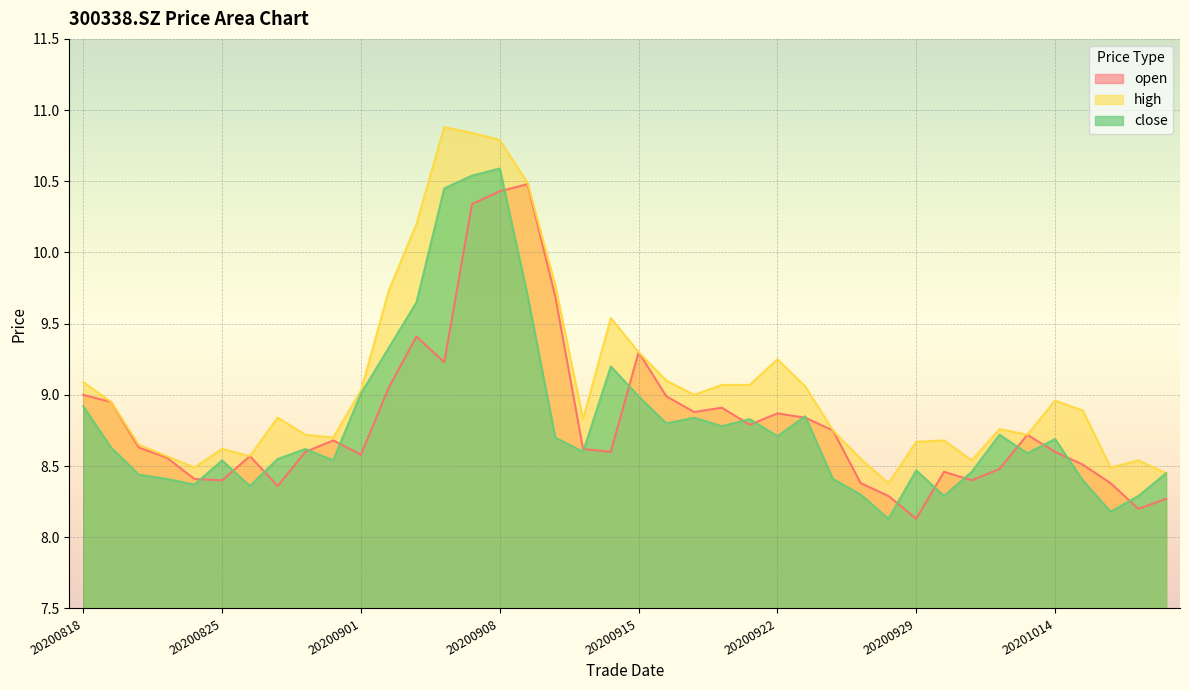

What are all the series names shown in the legend?

open, high, close